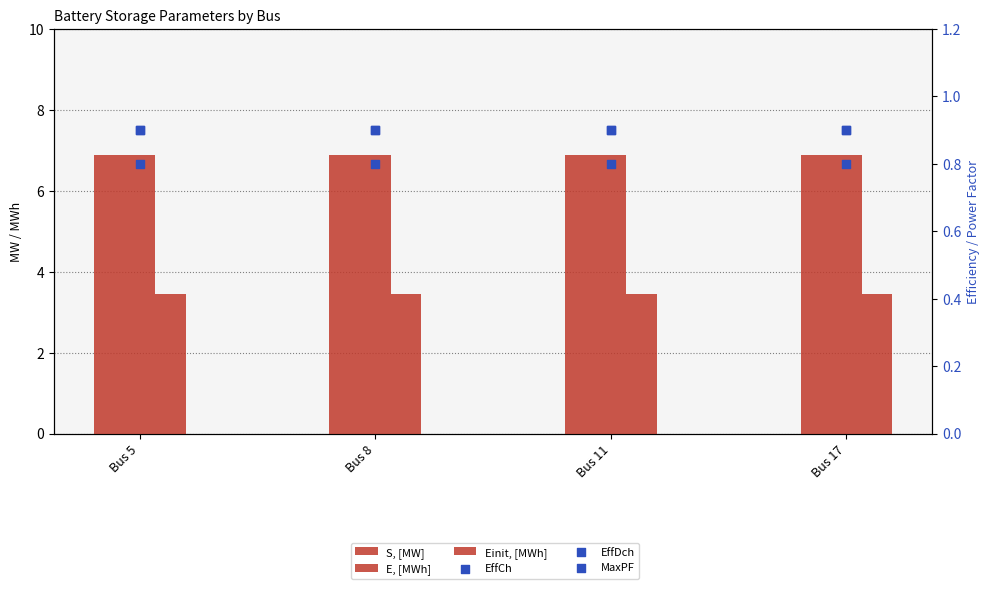

What are all the series names shown in the legend?

S, [MW], E, [MWh], Einit, [MWh], EffCh, EffDch, MaxPF